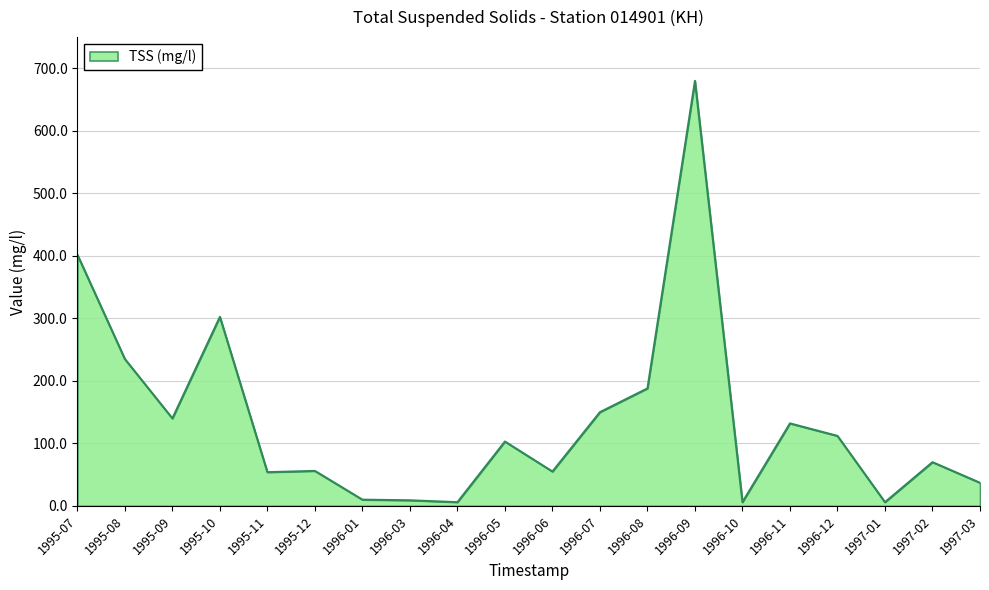

How many distinct data groups are displayed?

1